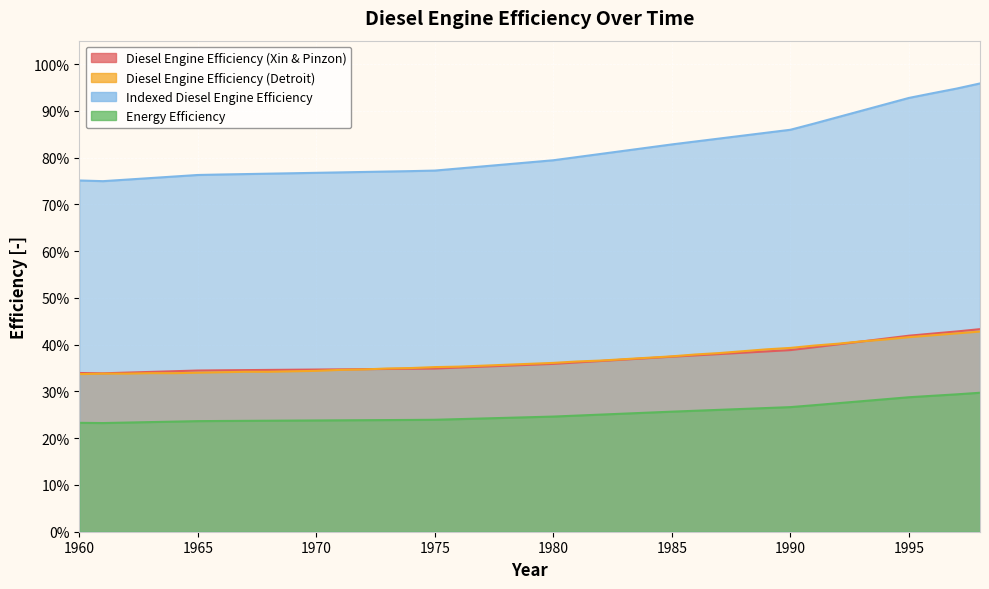

Which series changed the most between 1964 and 1977?

Indexed Diesel Engine Efficiency